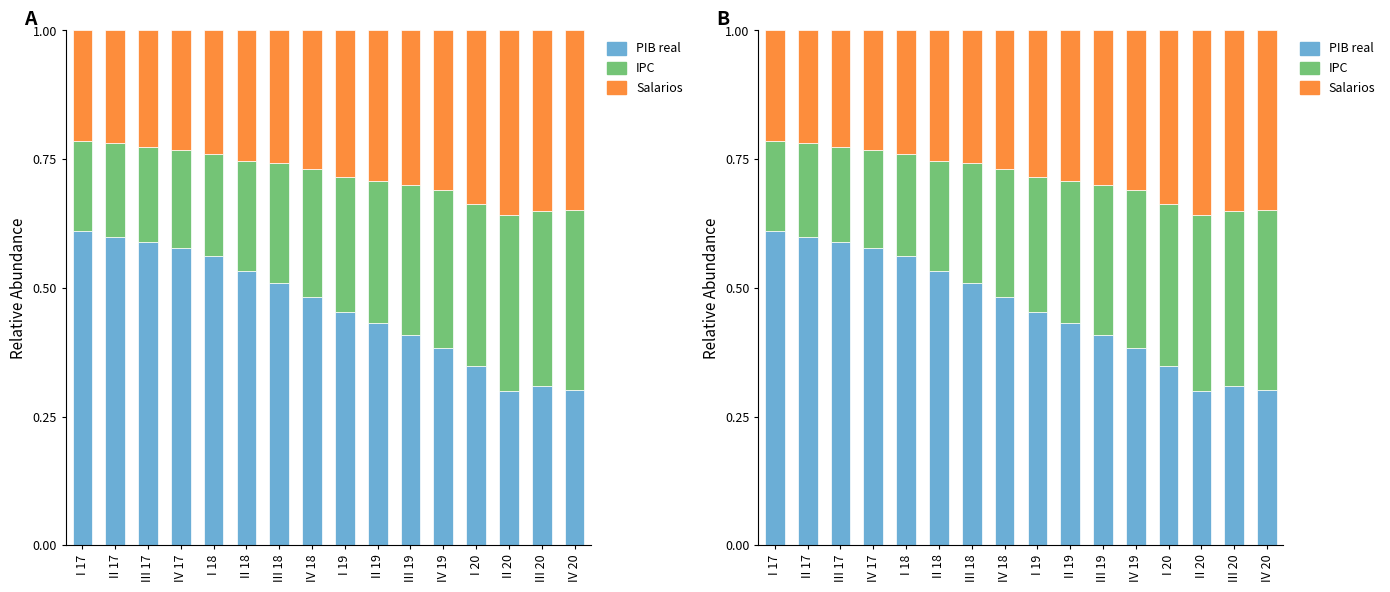

At which label does PIB real reach its peak?

I 17